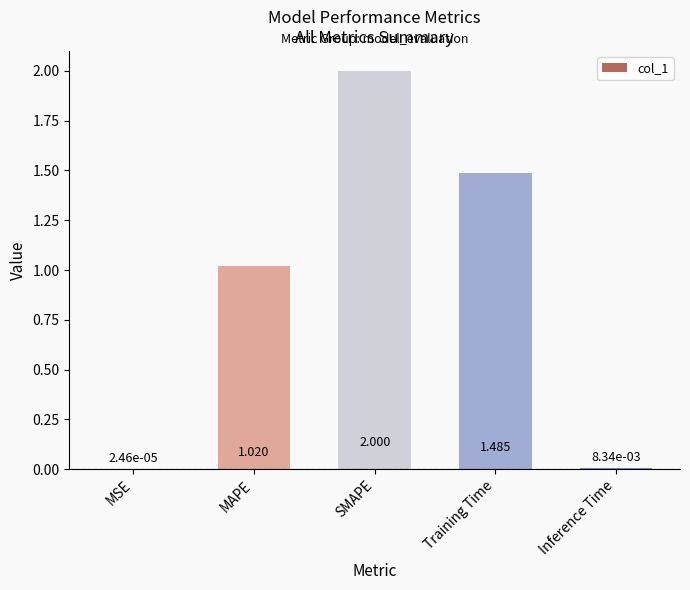

What is the greatest value displayed?

2.0